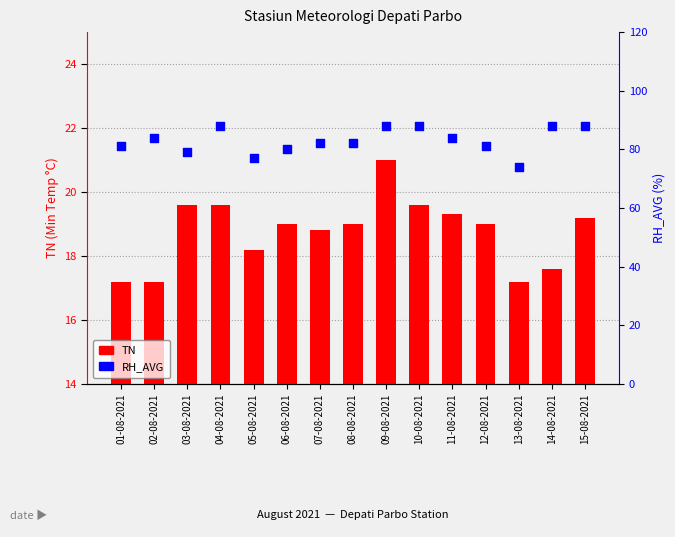

What are all the series names shown in the legend?

TN, RH_AVG